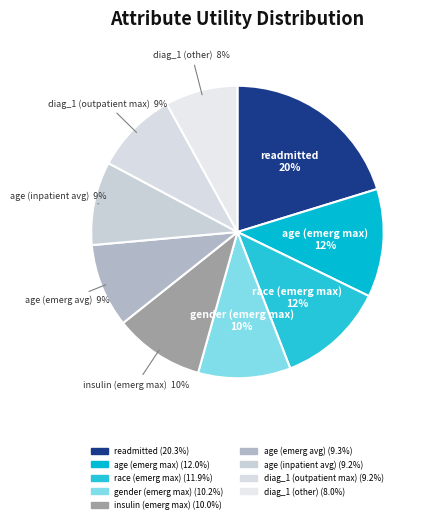

Is the sum of insulin (emerg max) and age (inpatient avg) greater than half?

No